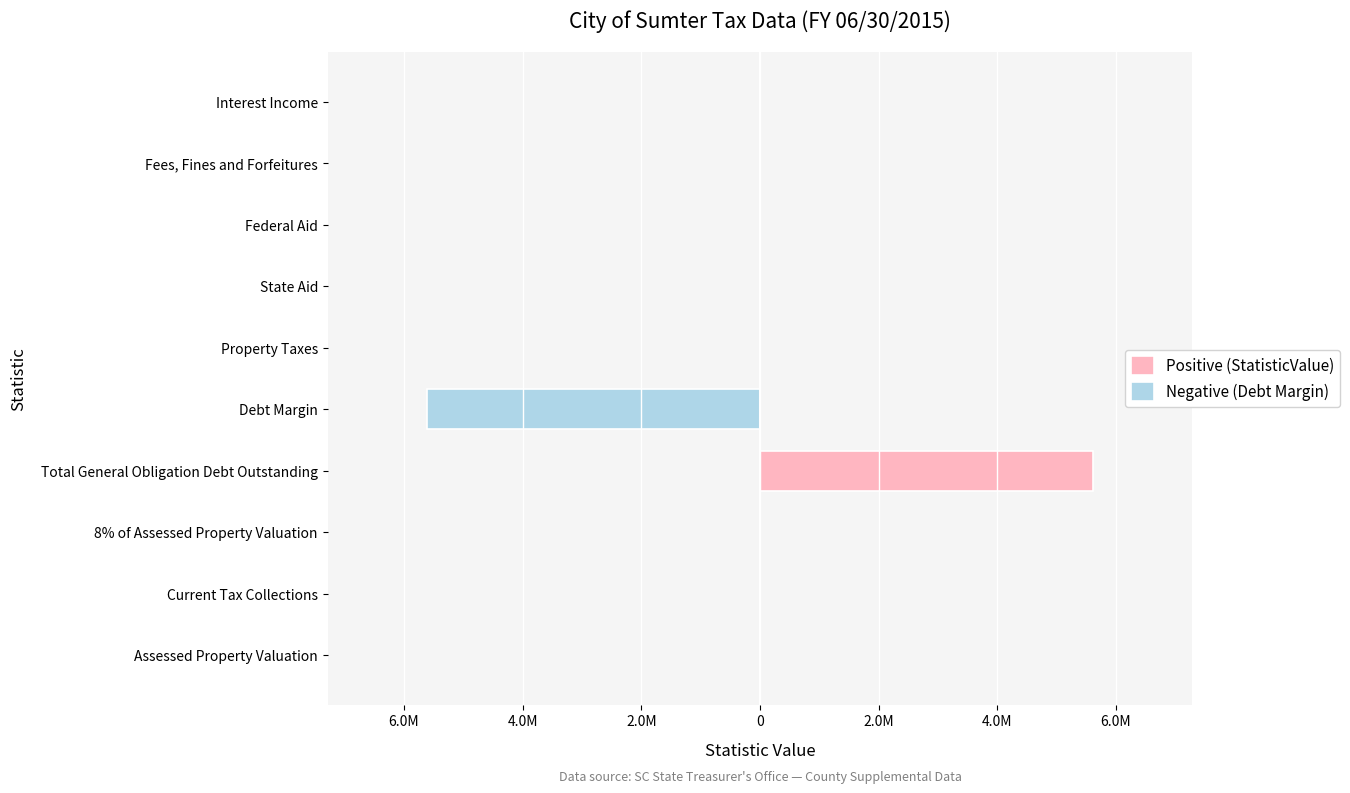

Does the chart contain any negative values?

Yes